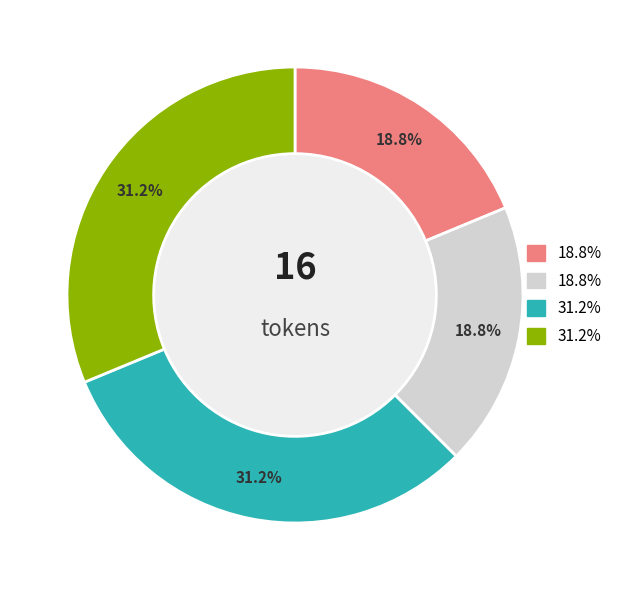

Does any single category account for the majority?

No